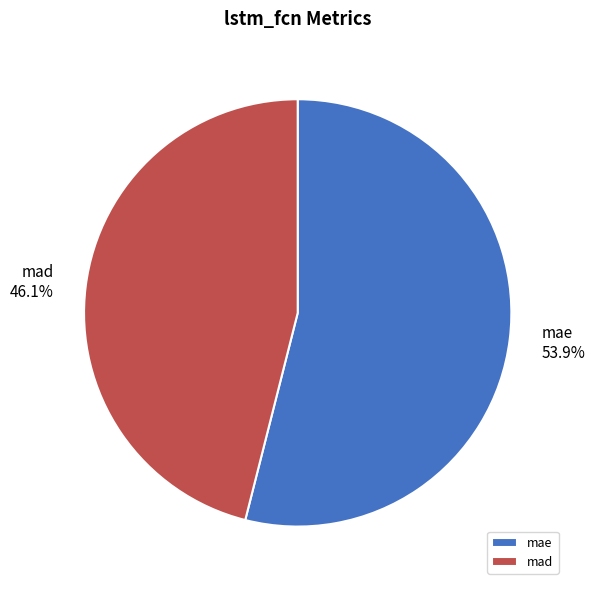

What percentage is the mae slice, to the nearest percent?

54%